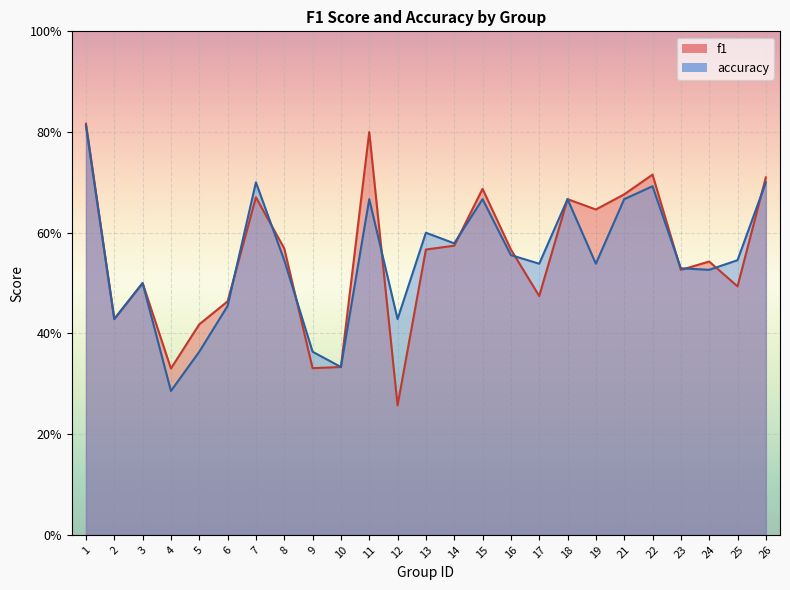

Which series has the largest range (max minus min)?

f1